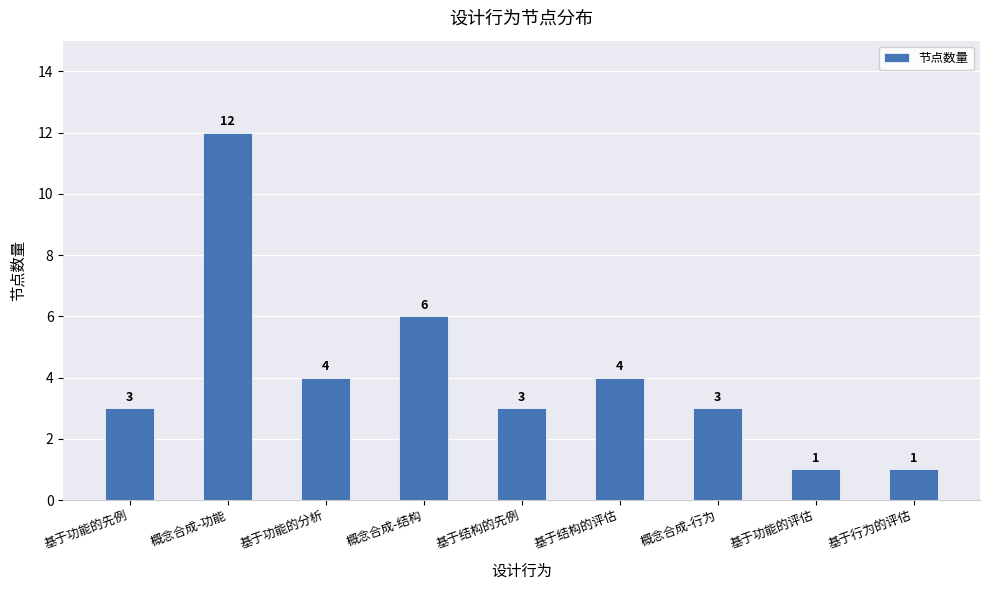

The value at 基于功能的分析 is 4. True or false?

True